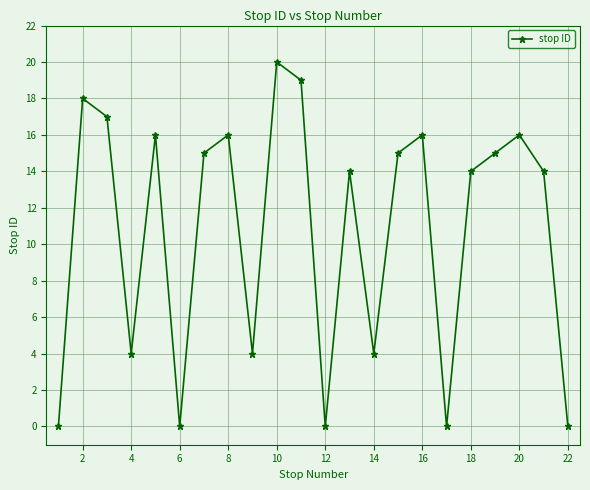

Reading left to right, what are all the values shown in this chart?

0	18	17	4	16	0	15	16	4	20	19	0	14	4	15	16	0	14	15	16	14	0